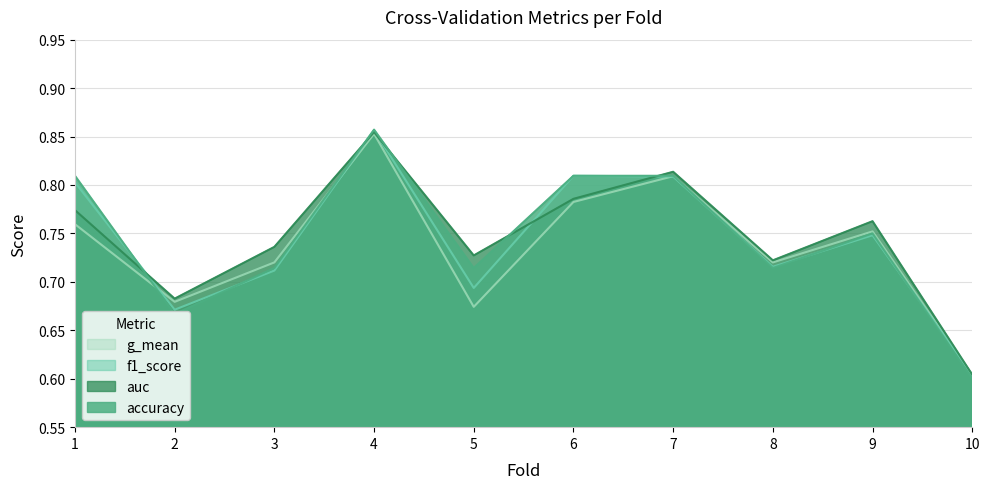

What is the greatest value displayed?

0.9